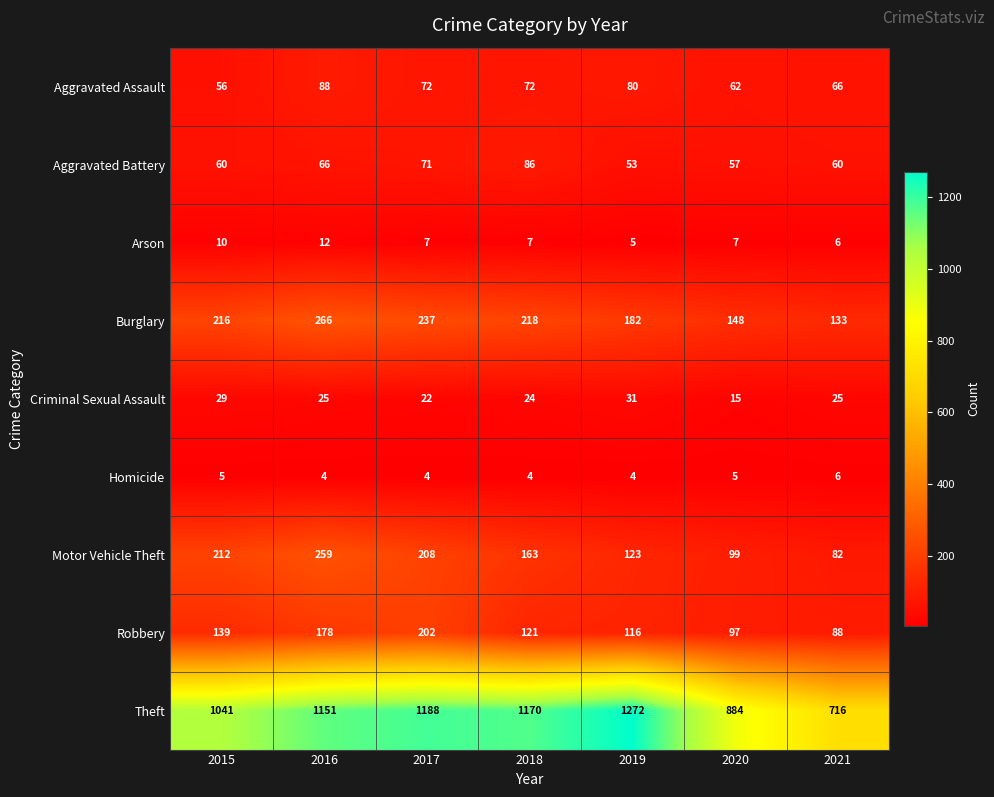

At which category is the sum across all series the highest?

2016